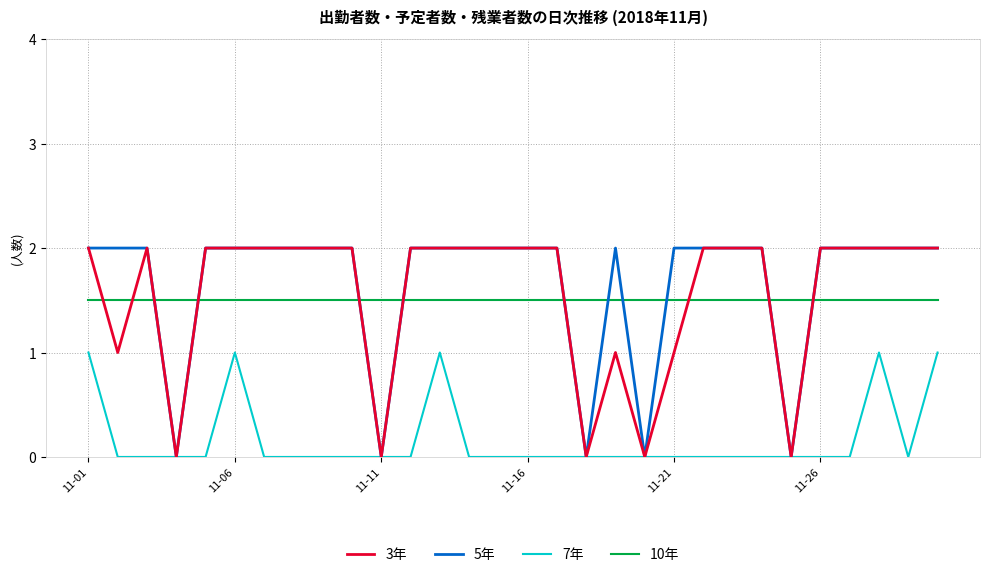

True or false: 7年 has more than 0 points higher than both neighbors.

True